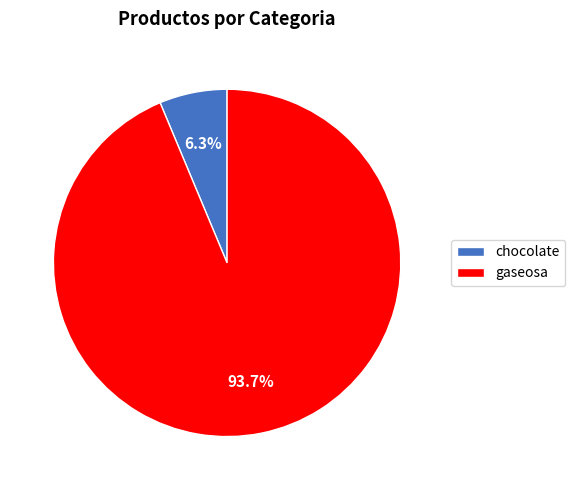

Combined, do gaseosa and chocolate account for over 50%?

Yes